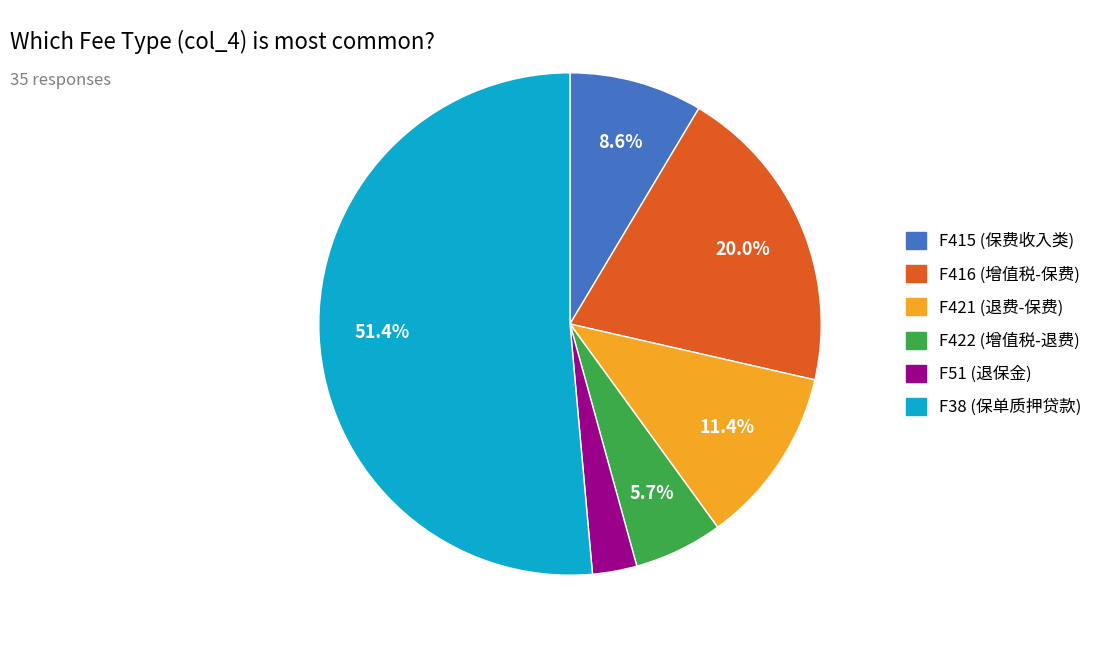

Is there a majority slice in this chart?

Yes